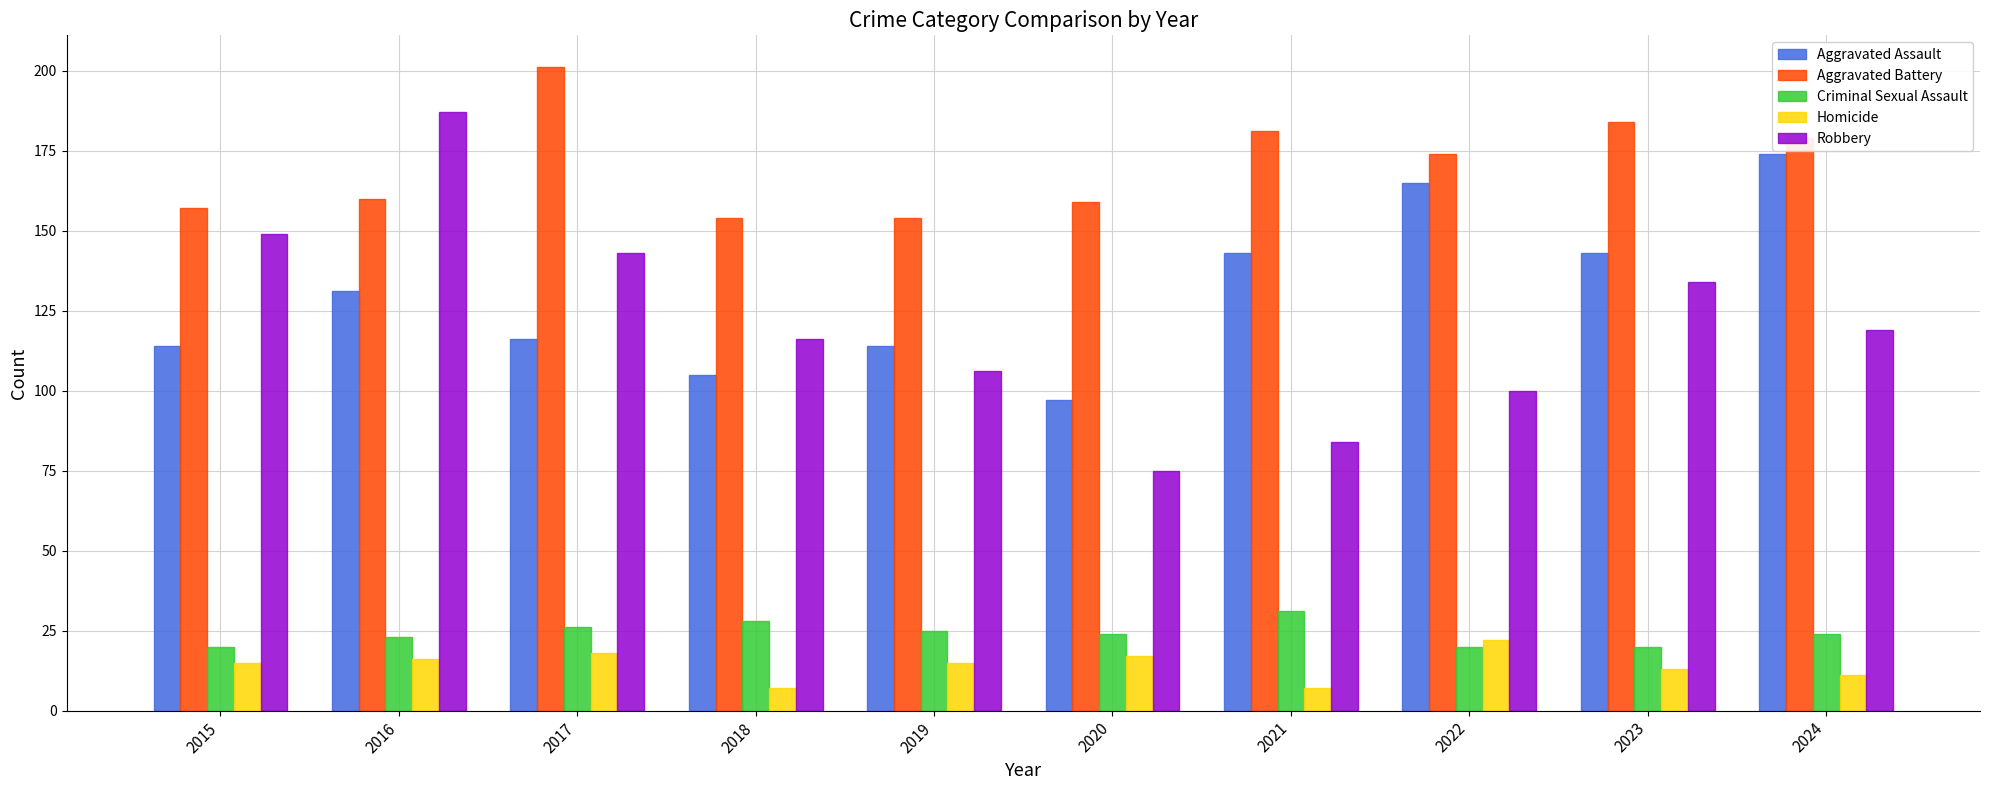

What is the approximate value of Homicide at 2019, to the nearest 5?

15